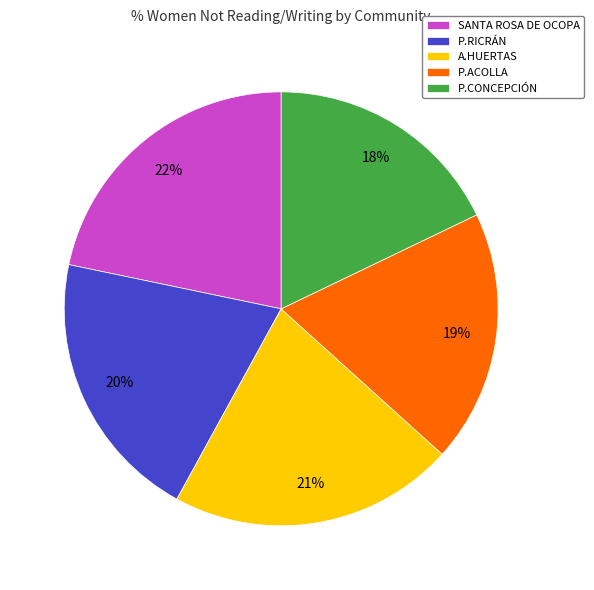

Is the sum of P.RICRÁN and SANTA ROSA DE OCOPA greater than half?

No